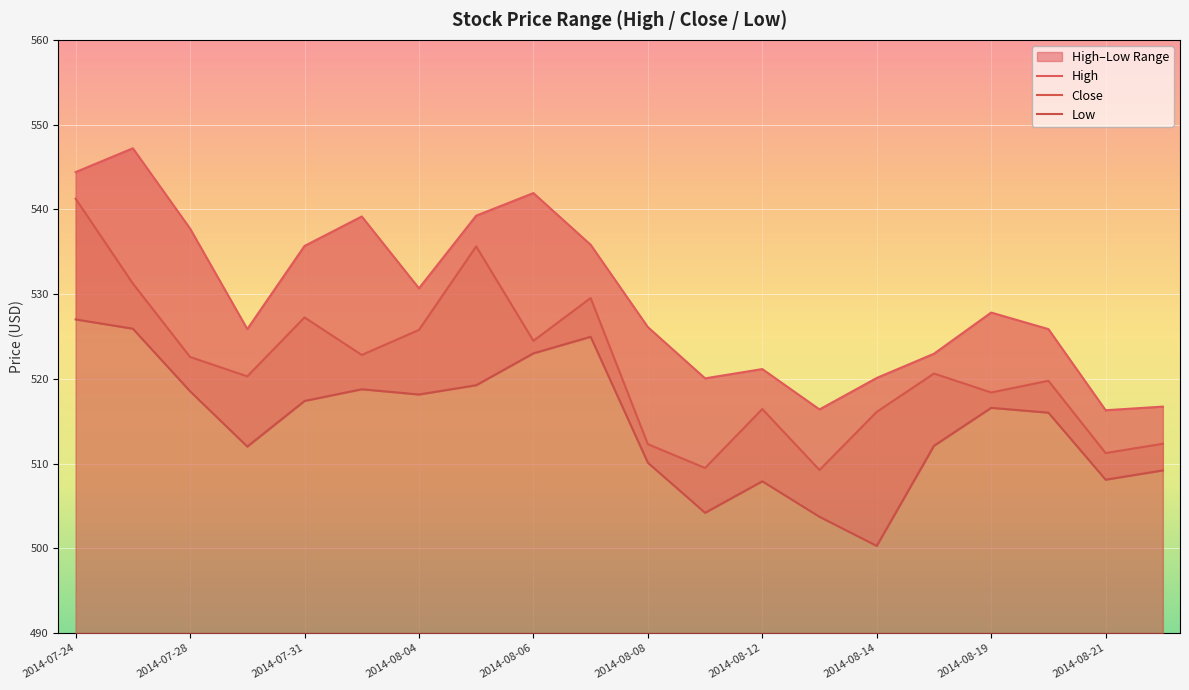

Reading left to right, what are all the values shown in this chart?

High: 544.4	547.2	537.7	525.9	535.7	539.2	530.7	539.2	541.9	535.8	526.1	520.1	521.1	516.4	520.1	523.0	527.8	525.9	516.3	516.7
Close: 541.2	531.2	522.6	520.3	527.2	522.8	525.8	535.6	524.5	529.5	512.3	509.5	516.4	509.2	516.1	520.6	518.4	519.8	511.2	512.3
Low: 527.0	525.9	518.5	512.0	517.4	518.8	518.1	519.2	523.0	525.0	510.1	504.2	507.9	503.7	500.3	512.1	516.6	516.0	508.1	509.2